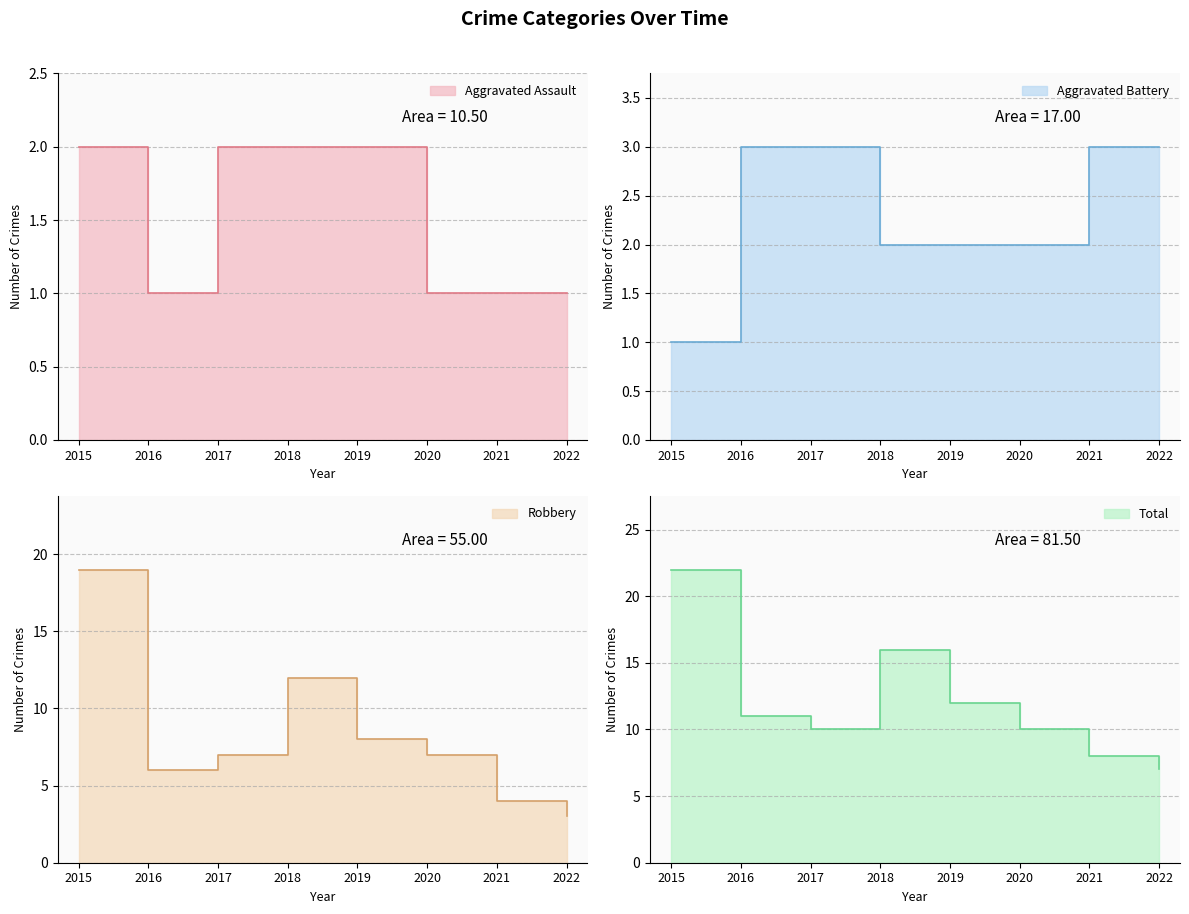

What is the difference between the Aggravated Battery values at 2021 and 2015?

2